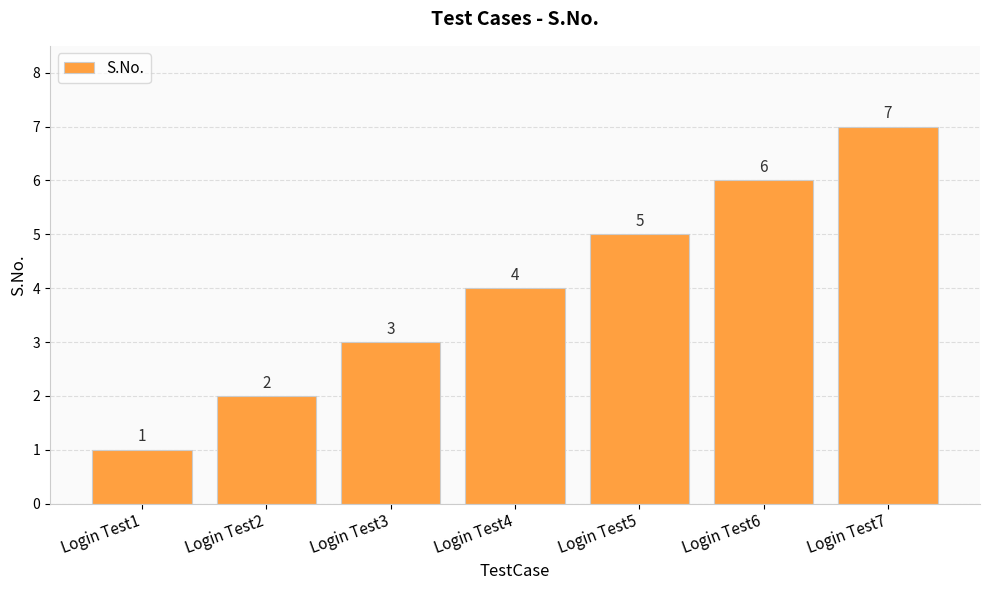

What is the value of the 2nd bar from the left?

2